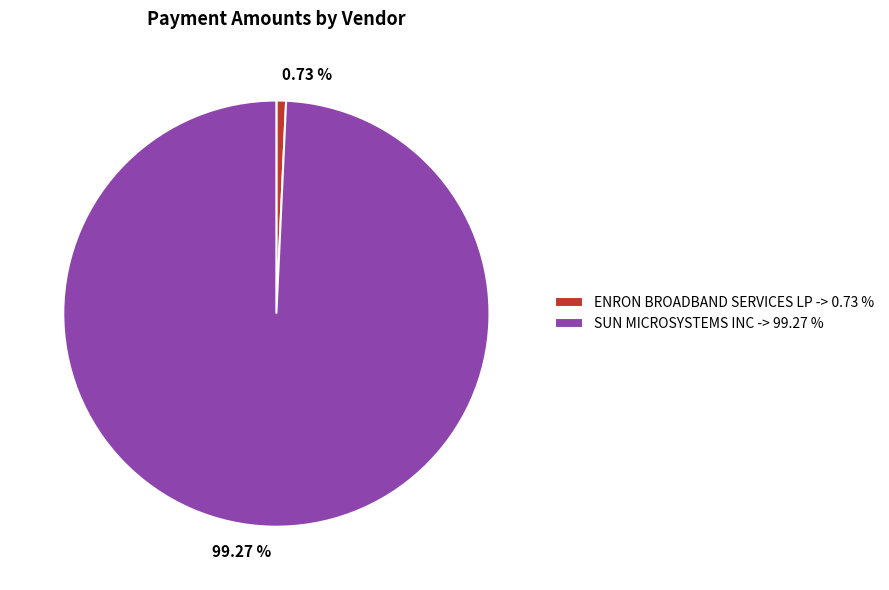

Which slice is the largest?

SUN MICROSYSTEMS INC